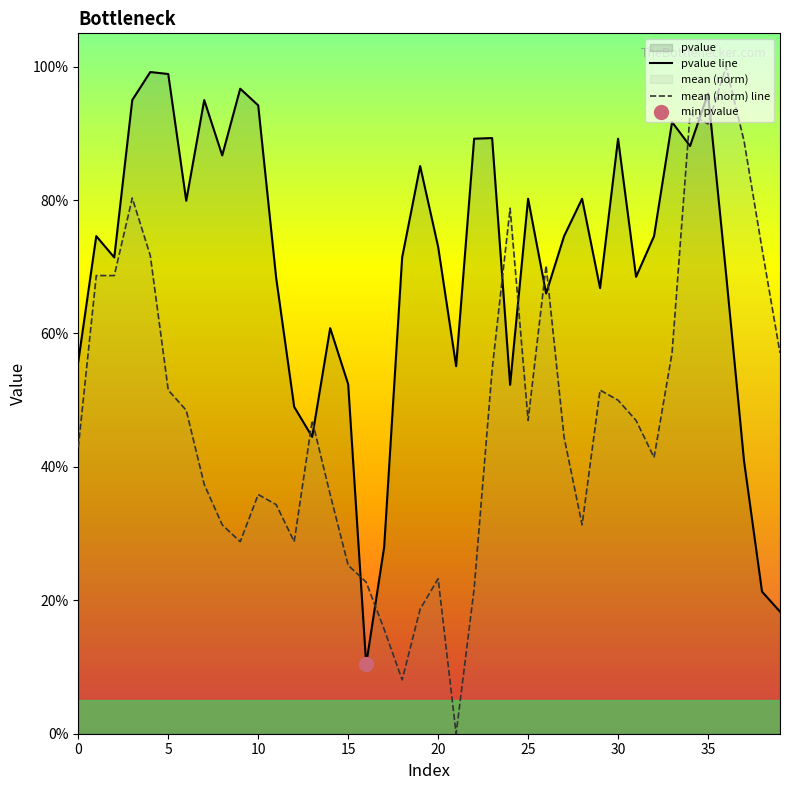

Rank the series by their average value, from highest to lowest.

pvalue line, mean (norm) line